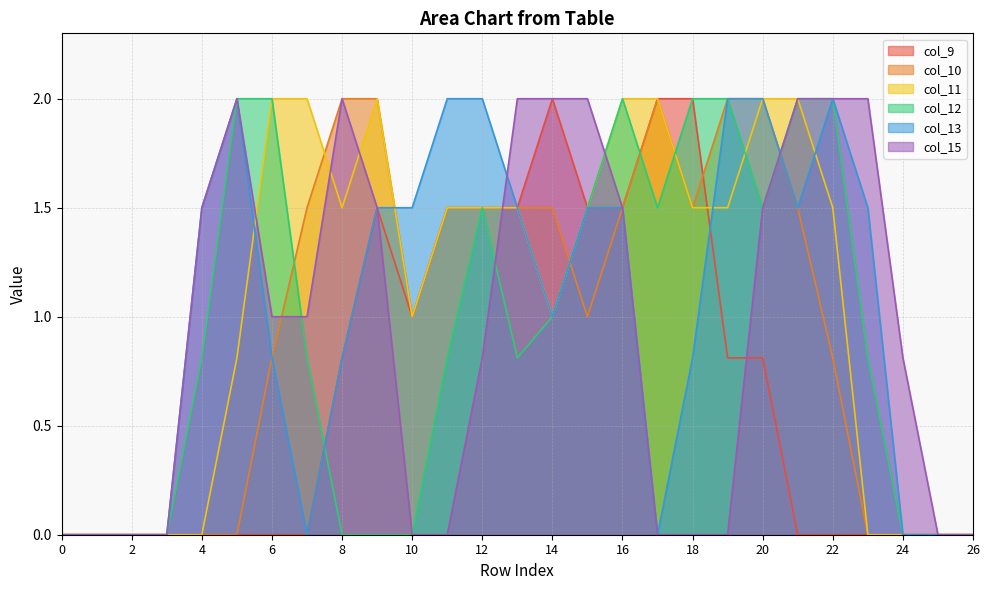

What is the maximum value for col_9?

2.0